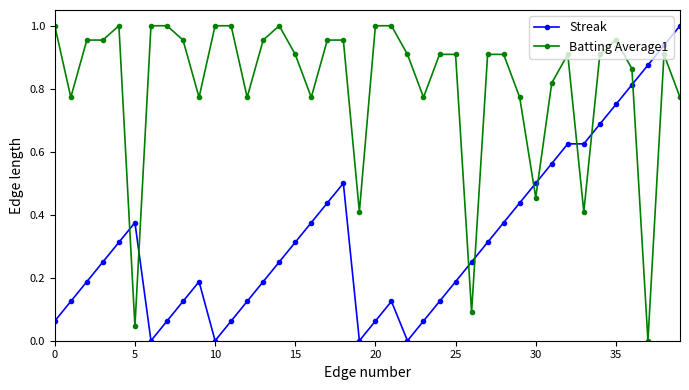

True or false: Batting Average1 has more than 2 points higher than both neighbors.

True